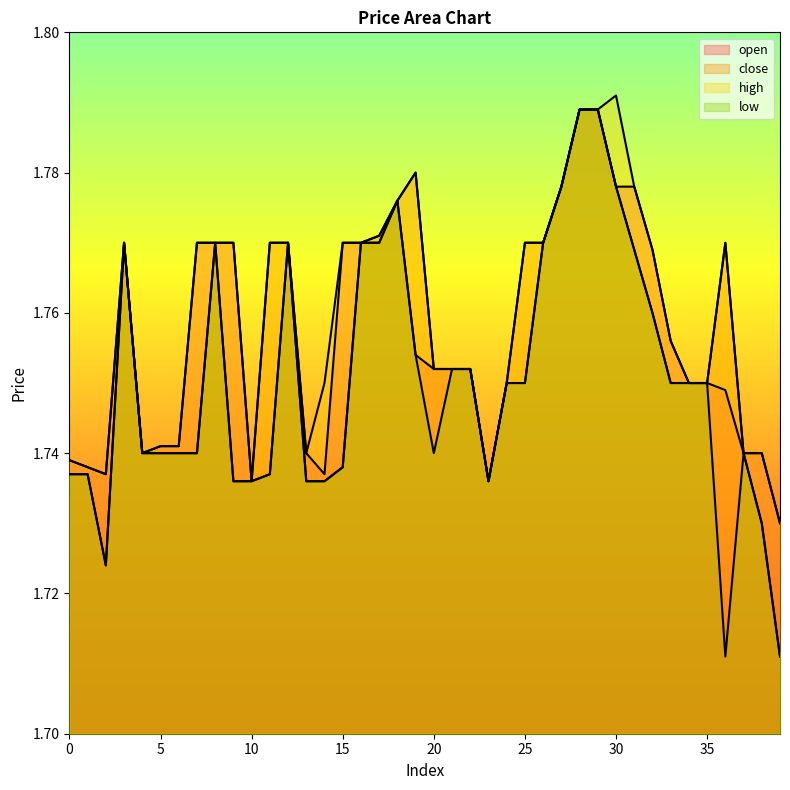

List the series in order of their overall mean, lowest first.

low, close, open, high